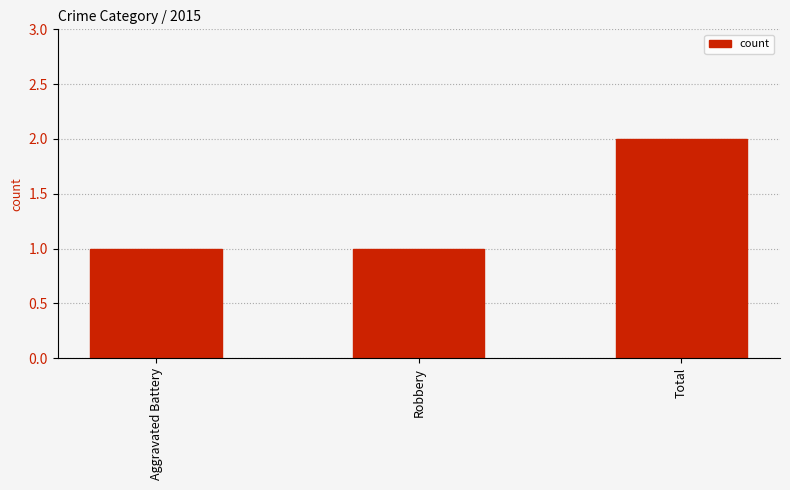

The value at Aggravated Battery is 2. True or false?

False